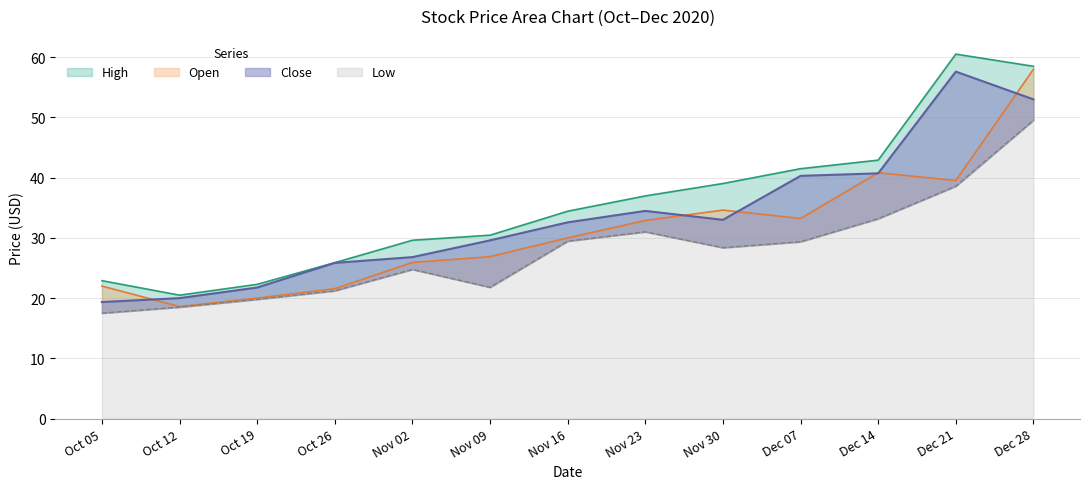

At which label does Open first exceed 30?

Nov 23